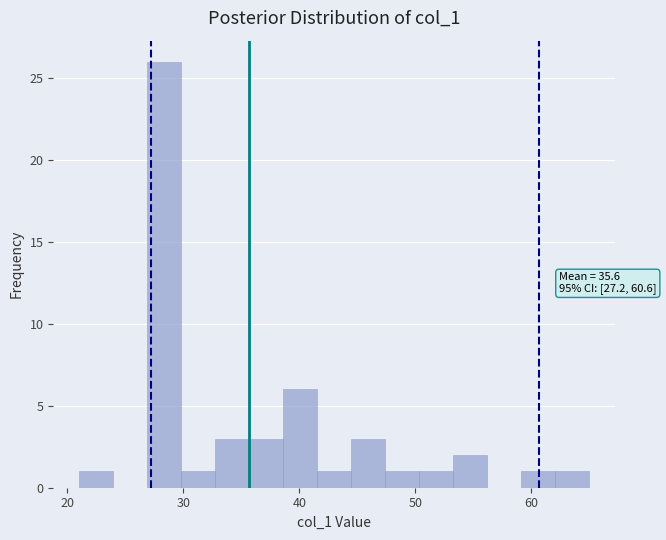

Read against the x-axis, roughly where is the centre of the tallest bar?

28